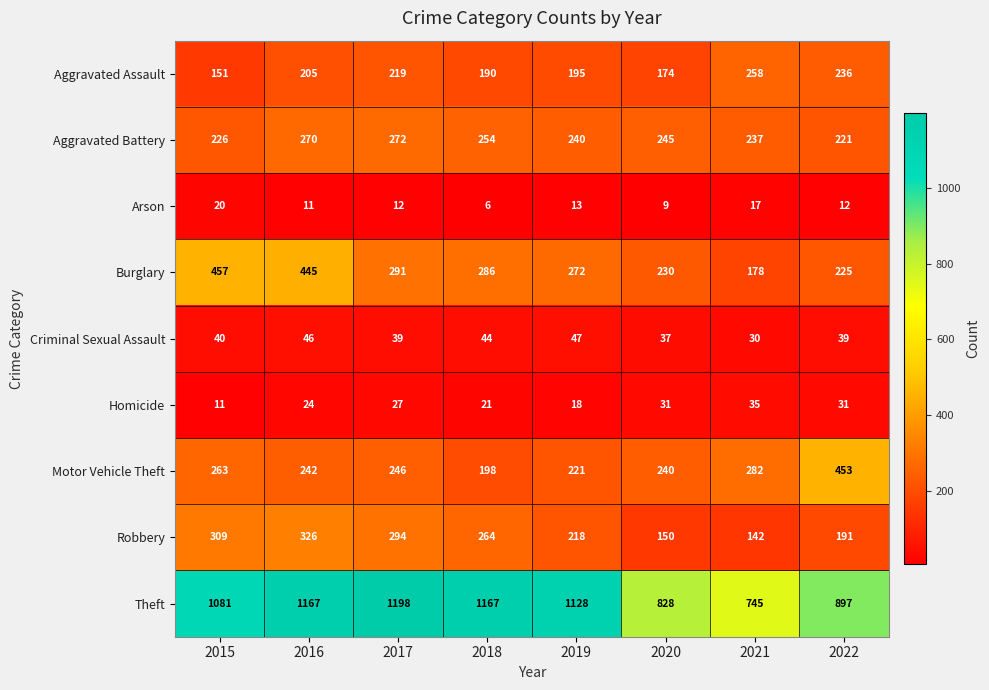

What is the maximum value shown in the chart?

1198